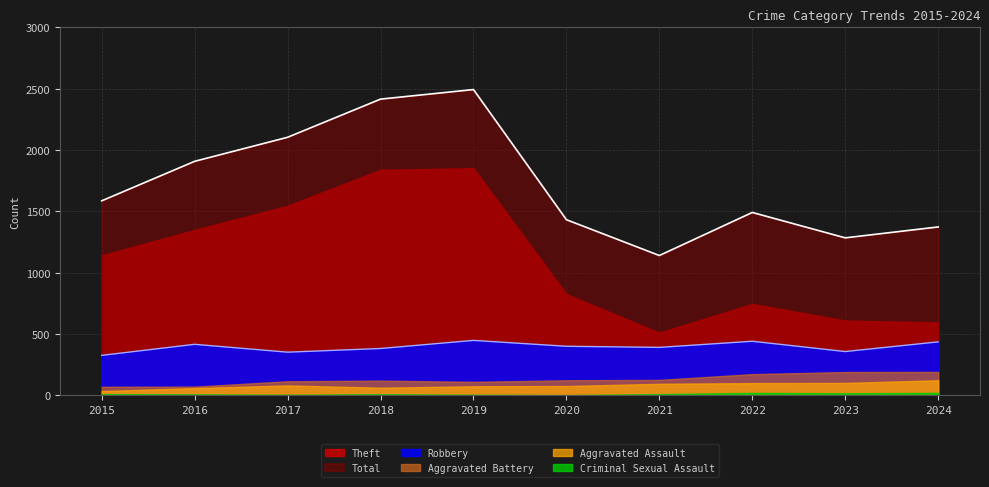

Which category has the highest value in the Criminal Sexual Assault series?

2022